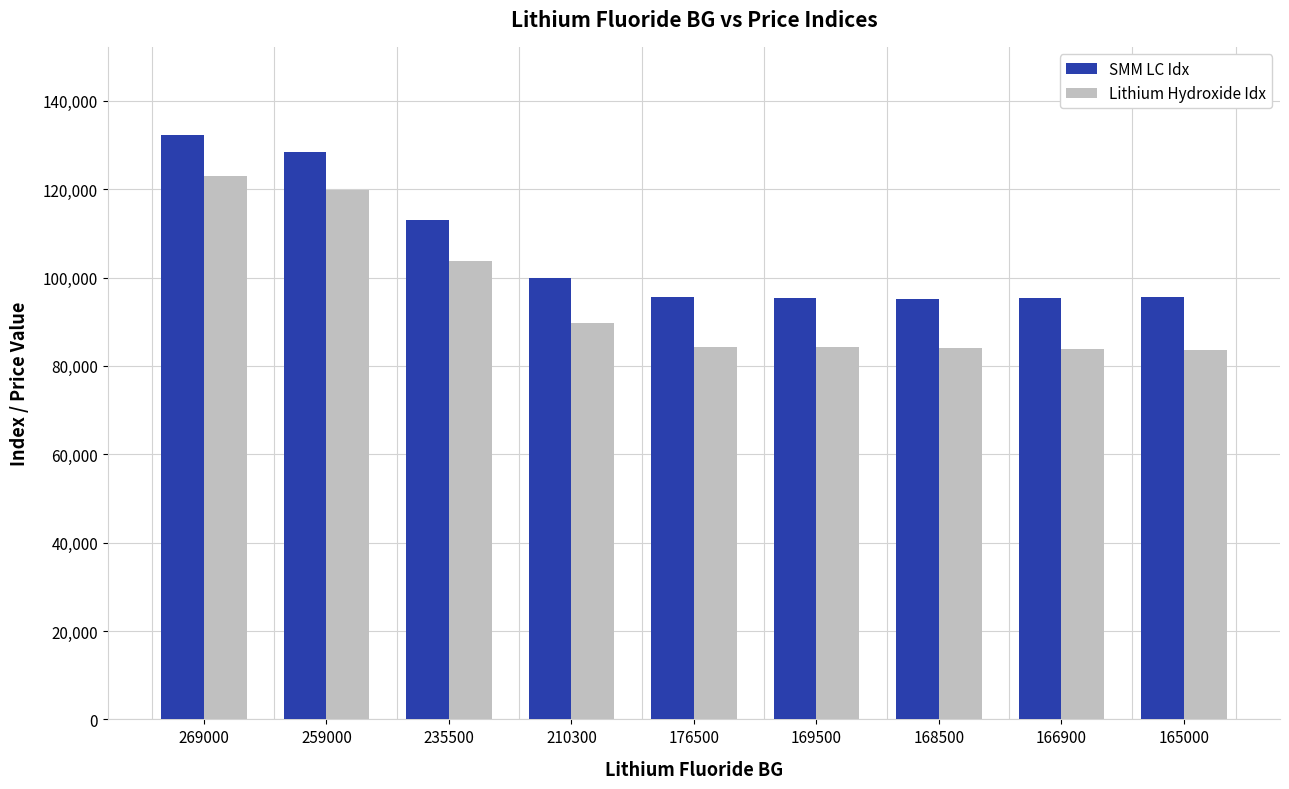

At 210300, list the series in order from largest to smallest.

SMM LC Idx, Lithium Hydroxide Idx